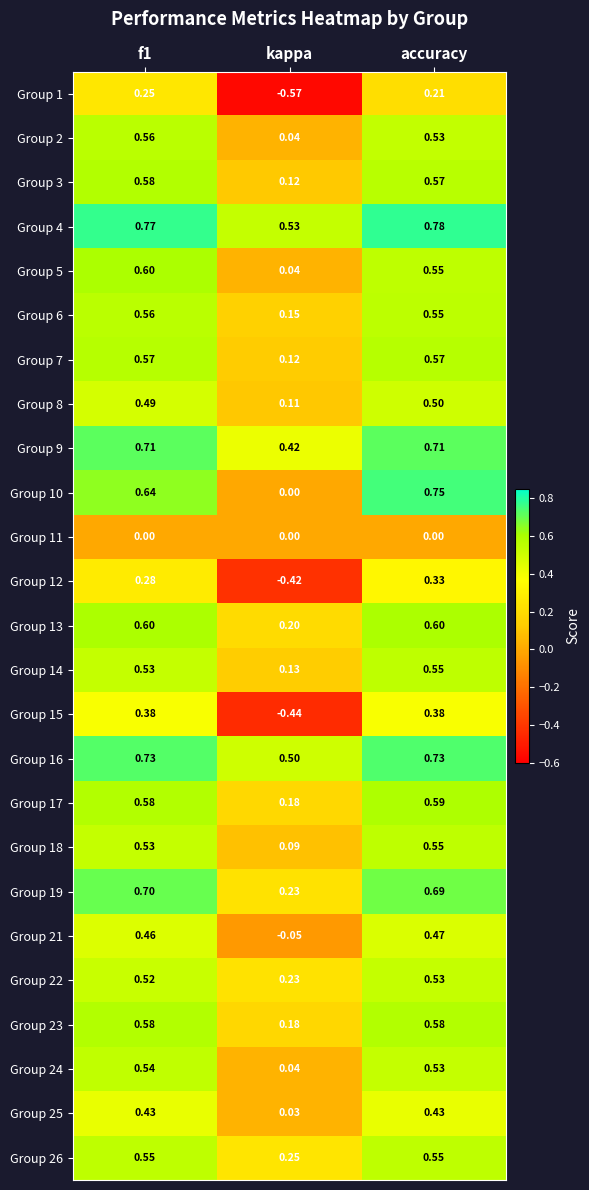

Which label corresponds to the largest value in the chart?

accuracy